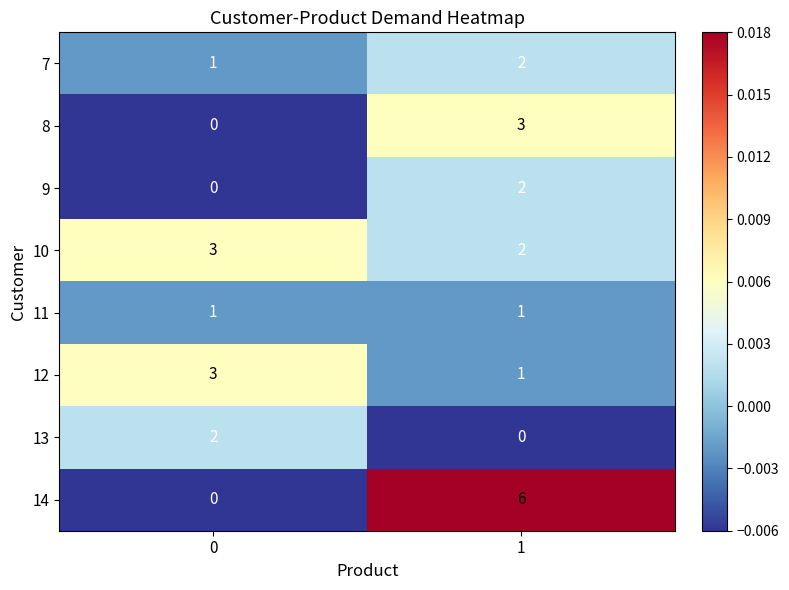

Is it true that 14 equals 8 at 1?

False